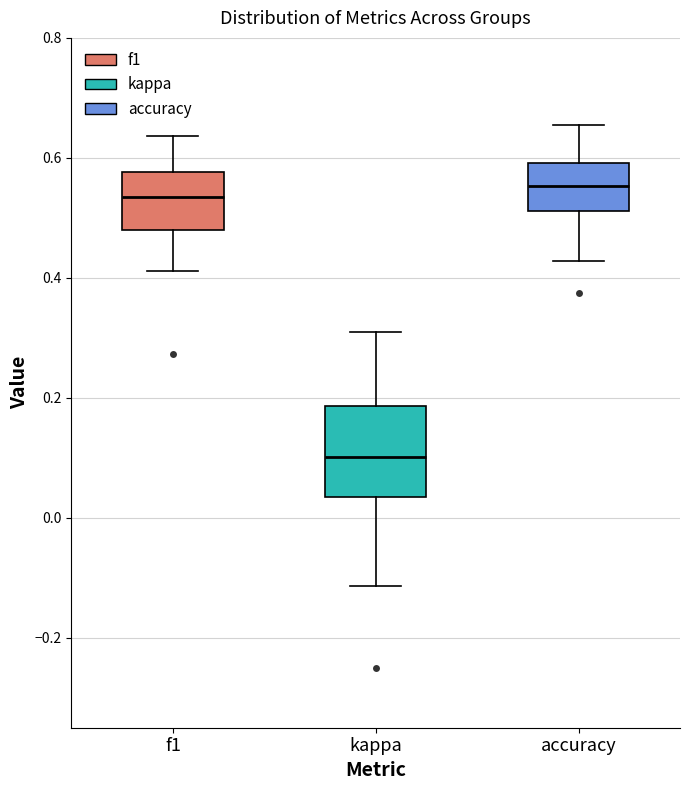

Where does the upper whisker of the box for kappa end on the y-axis? The values are not printed on the chart, so give them approximately, as read against the axis.

0.32